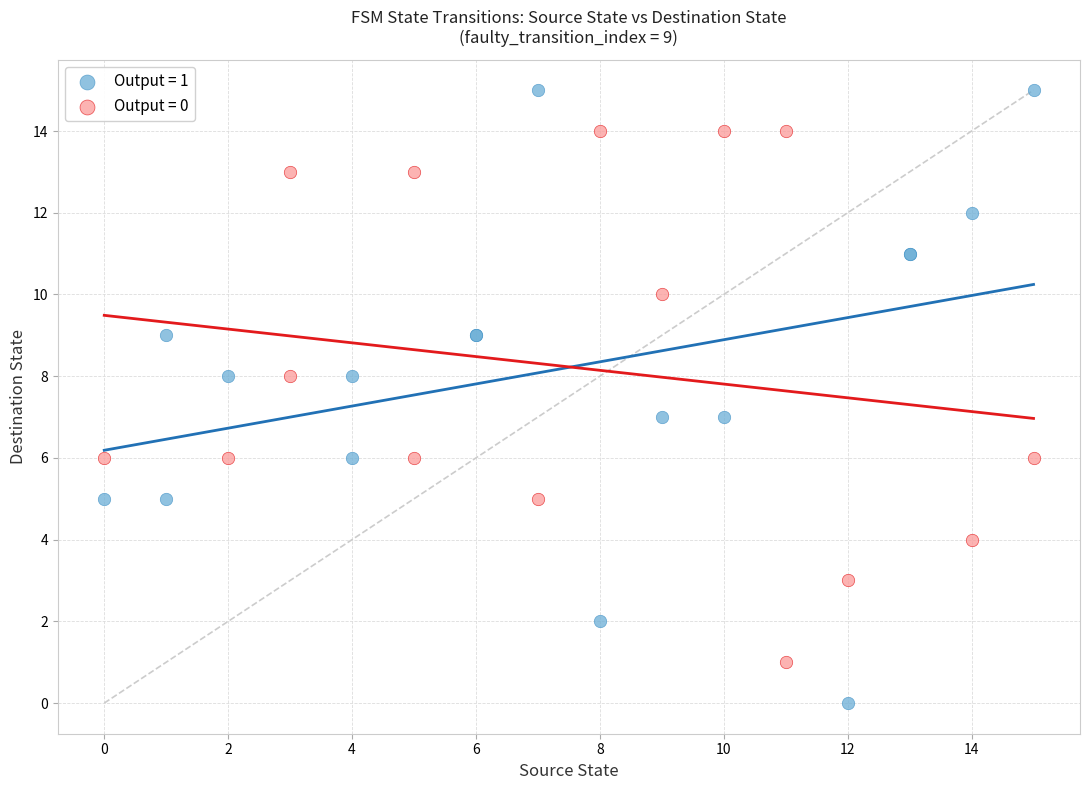

Which series has the largest Y range (max minus min)?

Output = 1